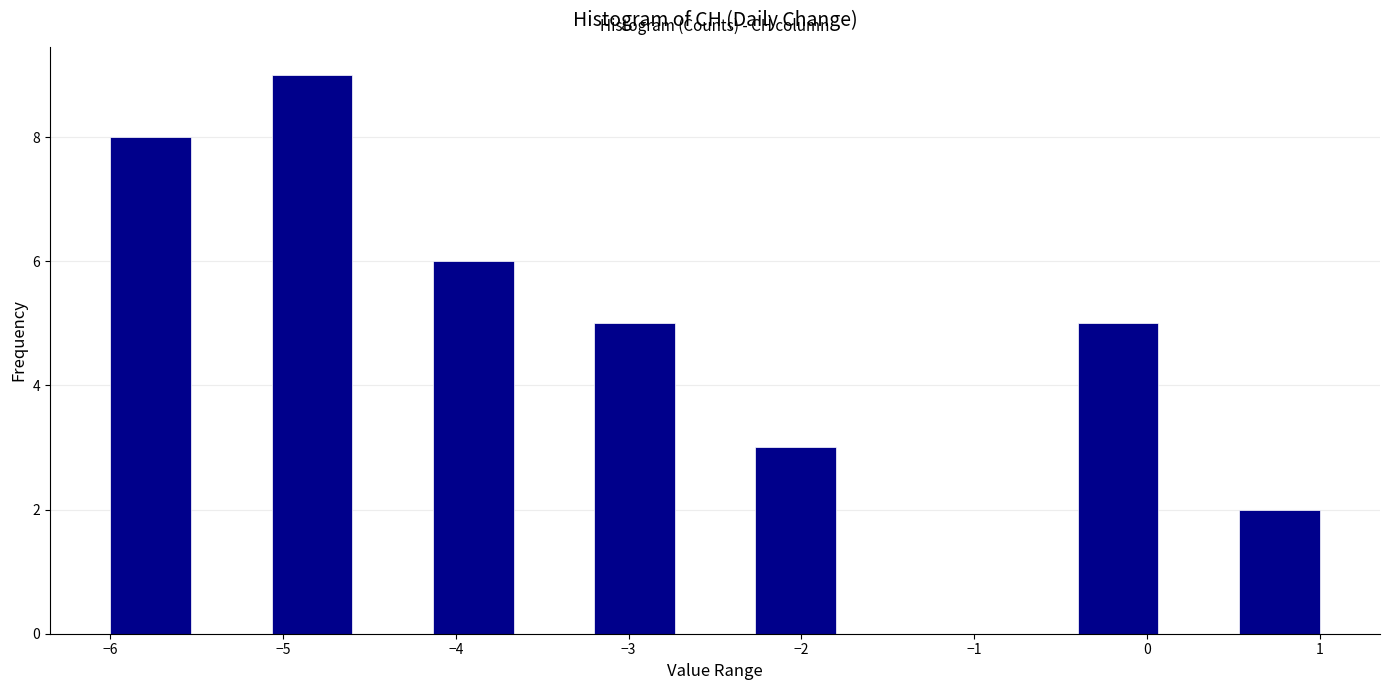

Reading left to right, list every bar in this chart as the range it spans on the x-axis followed by its height. Neither the bar edges nor the heights are printed on the chart, so give them approximately, as read against the axes.

-6.0 to -5.5: 8
-5.5 to -5.1: 0
-5.1 to -4.6: 9
-4.6 to -4.1: 0
-4.1 to -3.7: 6
-3.7 to -3.2: 0
-3.2 to -2.7: 5
-2.7 to -2.3: 0
-2.3 to -1.8: 3
-1.8 to -1.3: 0
-1.3 to -0.9: 0
-0.9 to -0.4: 0
-0.4 to 0.1: 5
0.1 to 0.5: 0
0.5 to 1.0: 2